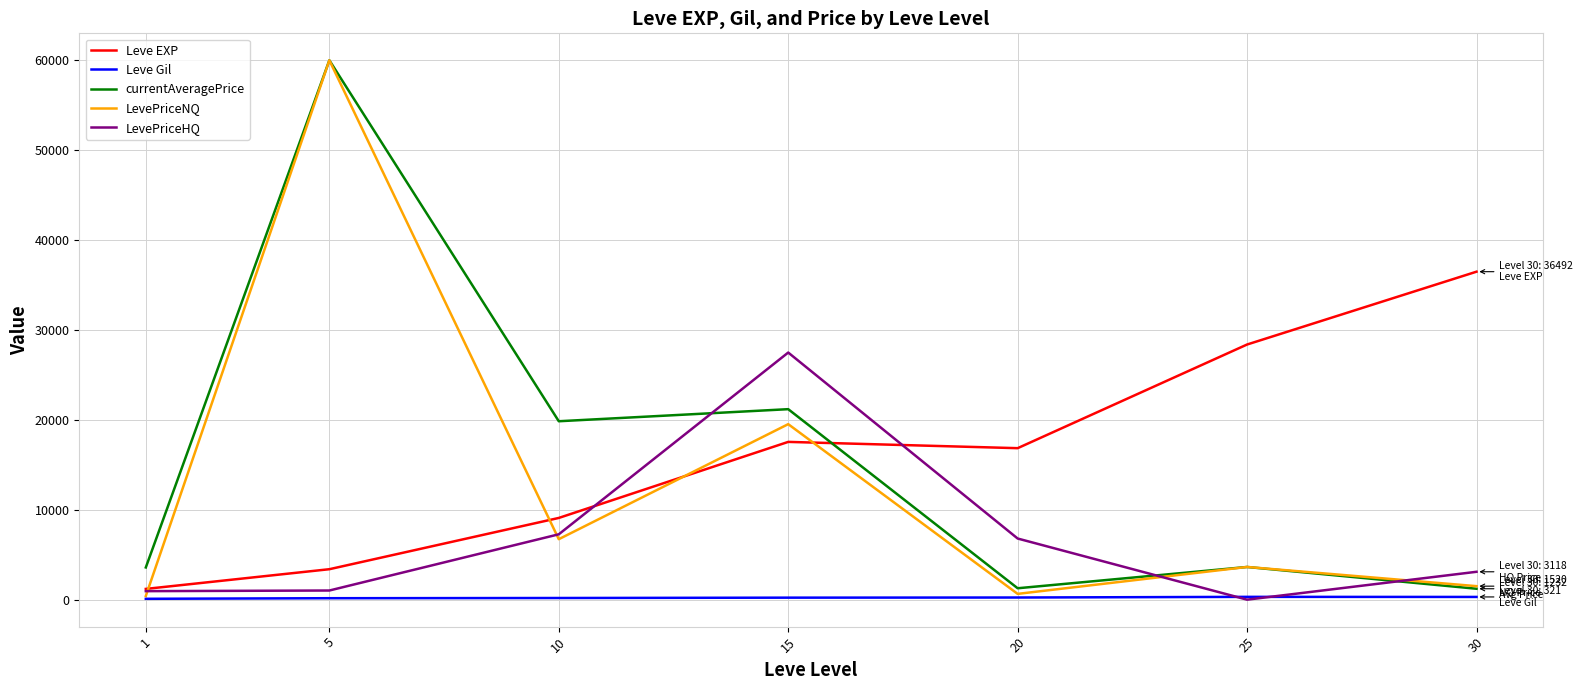

True or false: Leve EXP and Leve Gil intersect in this chart.

False